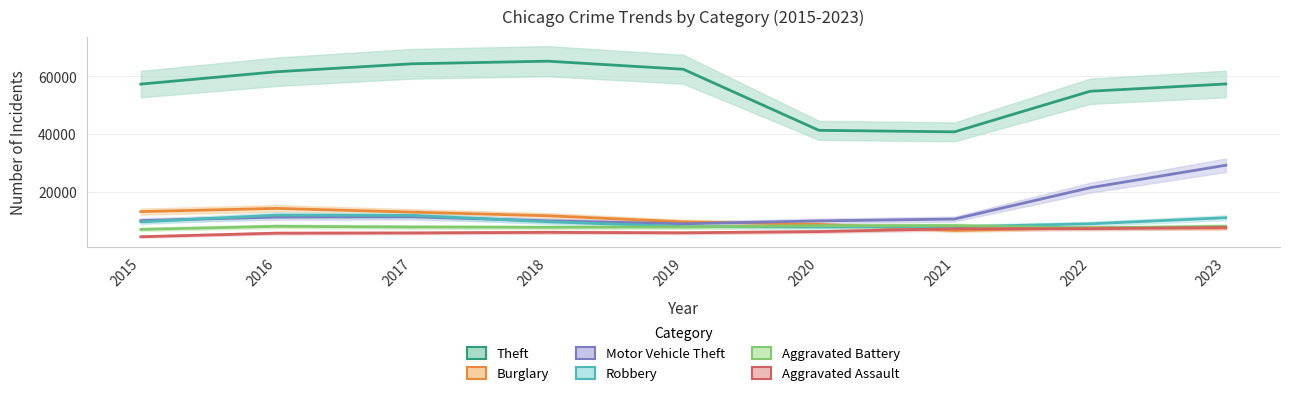

Is it true that Robbery equals 3818 at 2017?

False